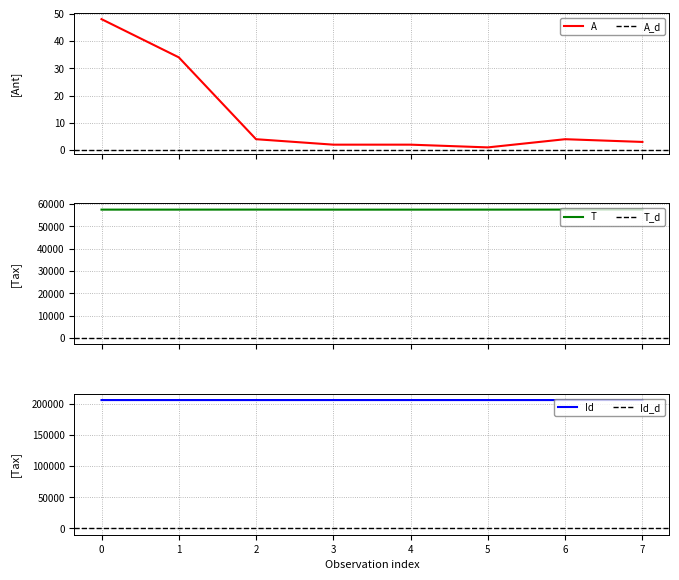

The Id series shows 361425 at 0. True or false?

False